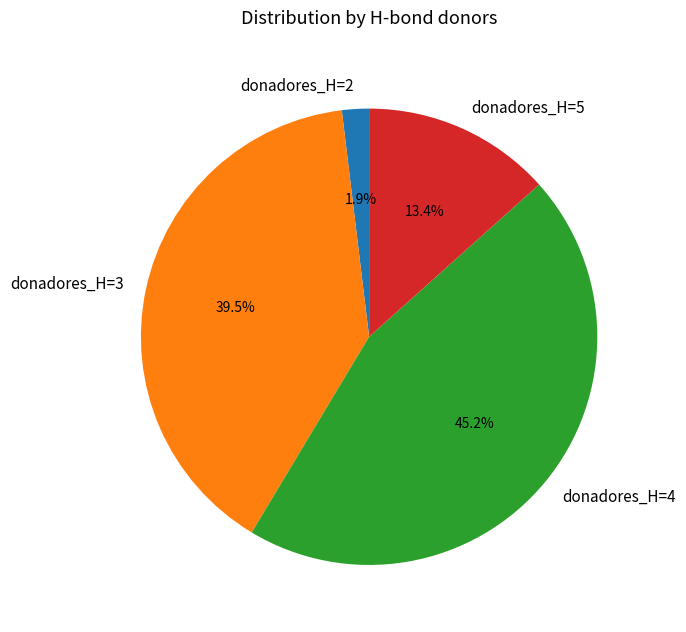

Between donadores_H=5 and donadores_H=3, which is larger?

donadores_H=3